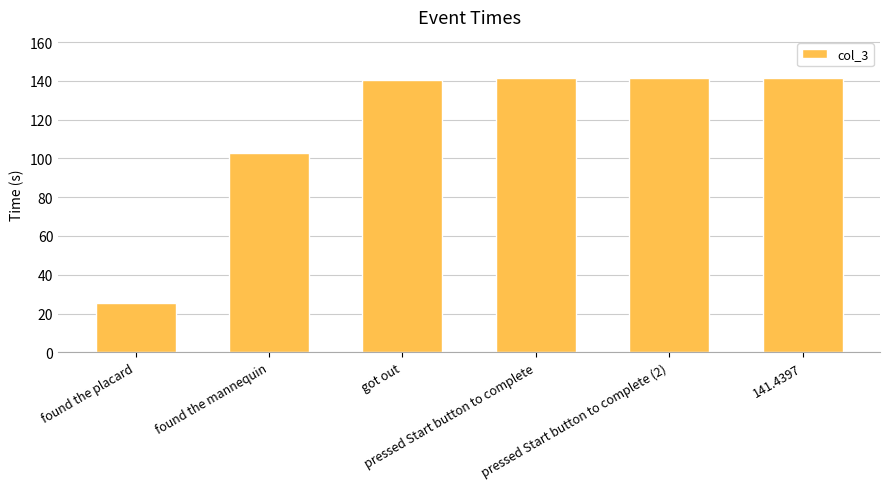

Which has a higher value, 141.4397 or found the placard?

141.4397